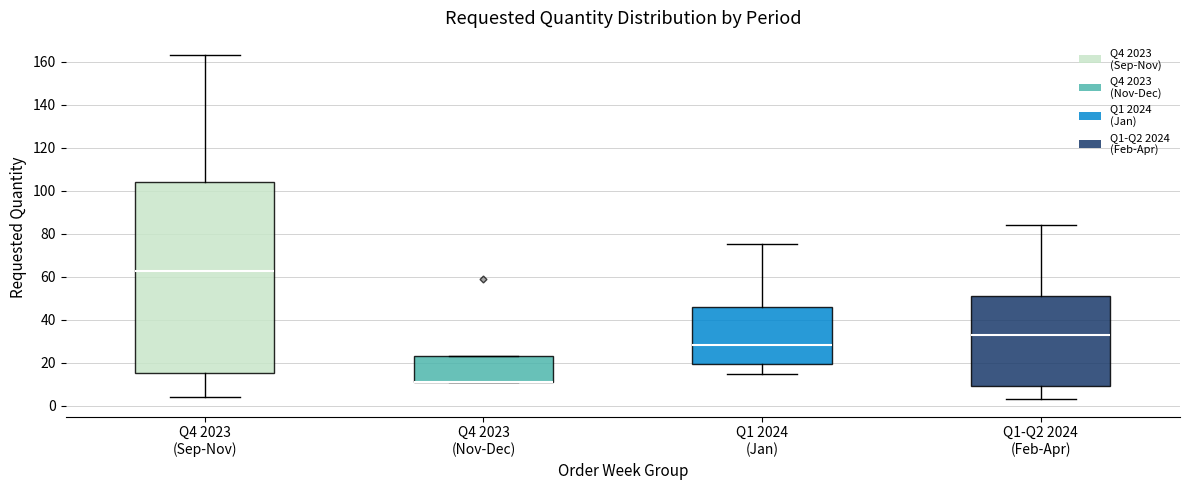

Reading left to right, read every box against the y-axis: the position of its median line, the range the box covers, and the ends of its whiskers. The values are not printed on the chart, so give them approximately, as read against the axis.

Q4 2023 (Sep-Nov): median 62, box 16 to 104, whiskers 4 to 164
Q4 2023 (Nov-Dec): median 12 (drawn on the box's lower edge), box 12 to 24, whiskers 12 to 24
Q1 2024 (Jan): median 28, box 20 to 46, whiskers 16 to 76
Q1-Q2 2024 (Feb-Apr): median 34, box 10 to 52, whiskers 4 to 84